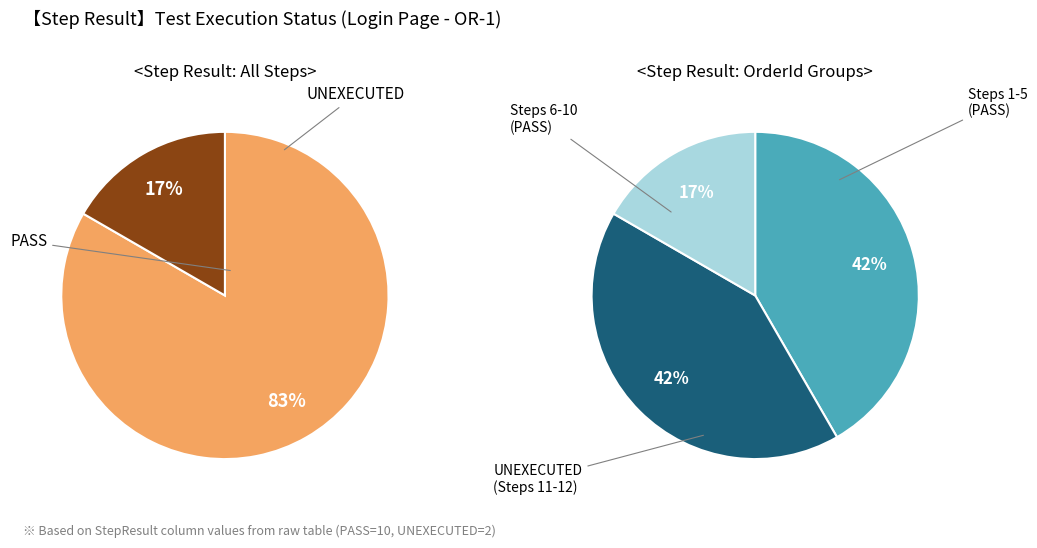

What percentage is the PASS slice, to the nearest percent?

83%